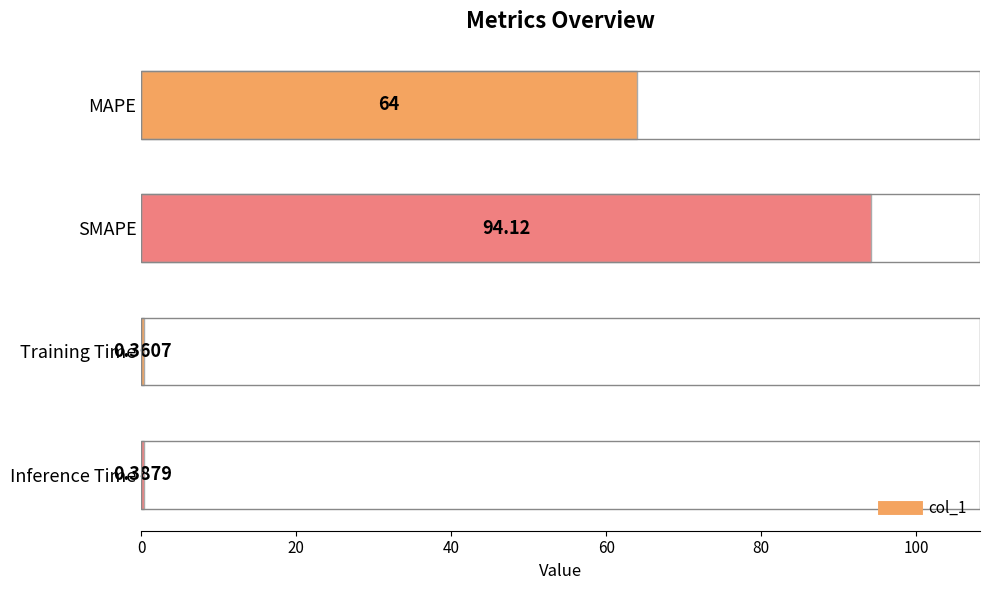

Which category has the highest value across all series?

SMAPE